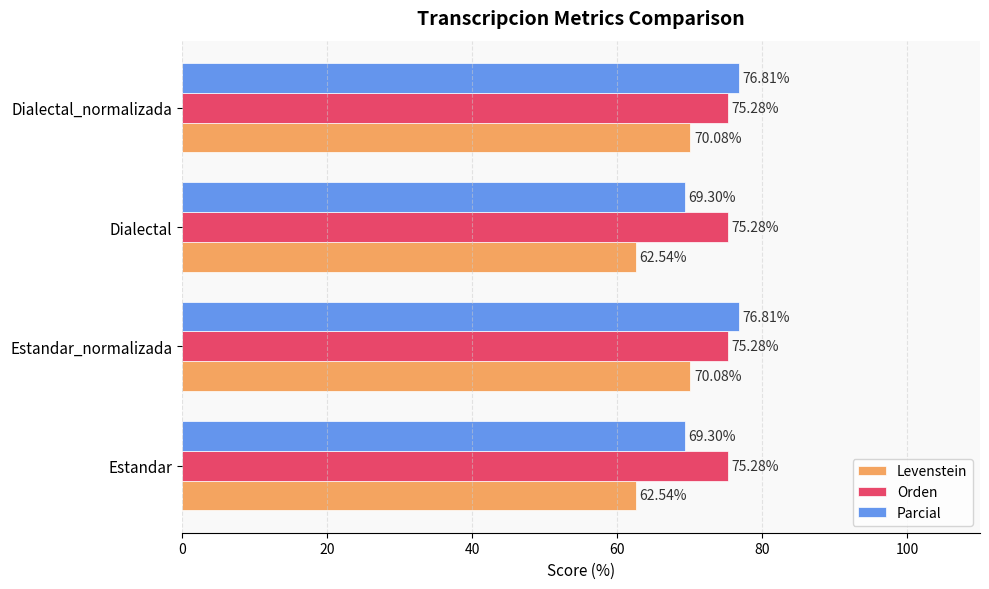

List the series in order of their peak value, lowest first.

Levenstein, Orden, Parcial